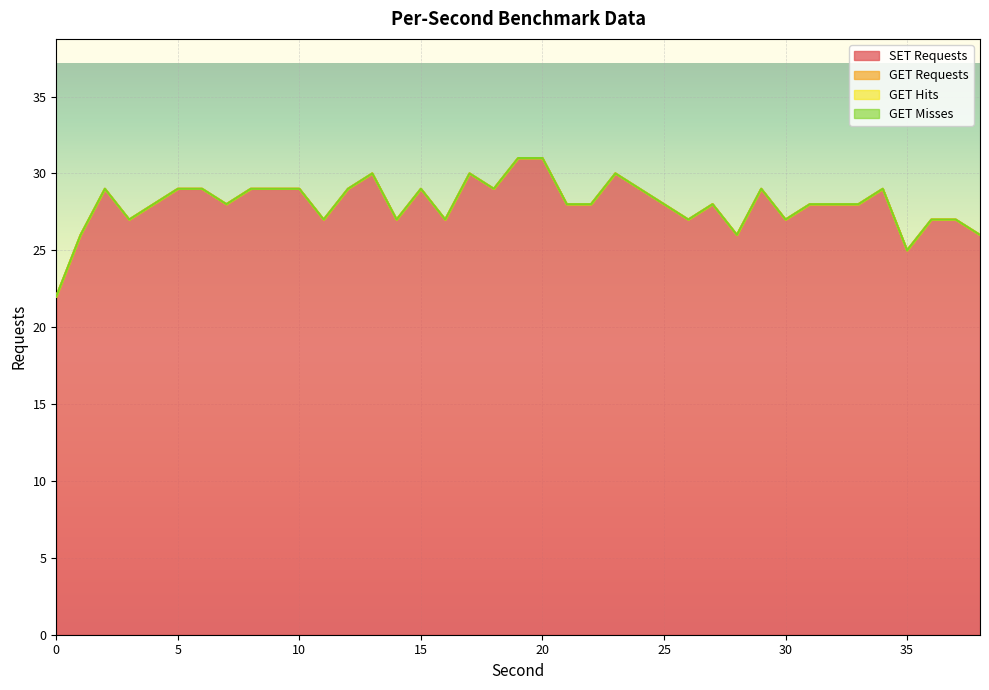

What is the value of the SET Requests point at the 1st from the left?

22